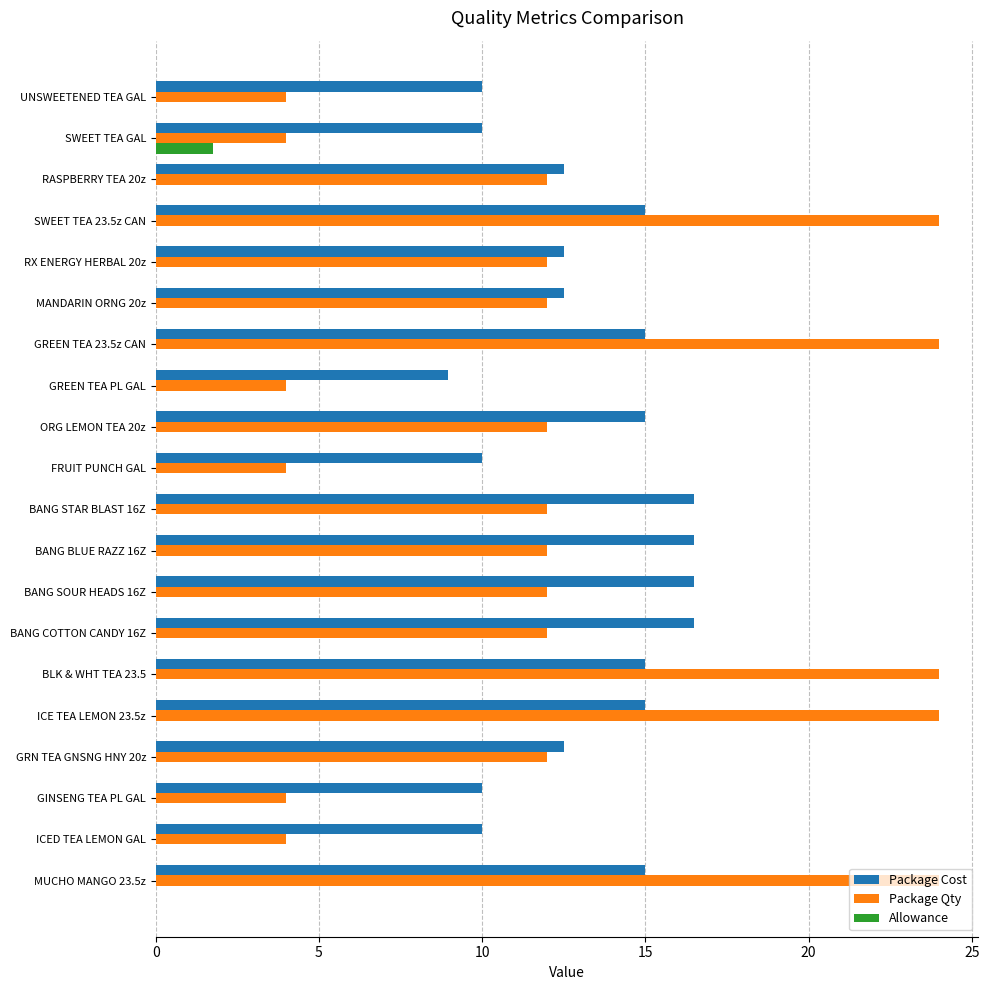

What is the sum of all Package Cost values?

264.8